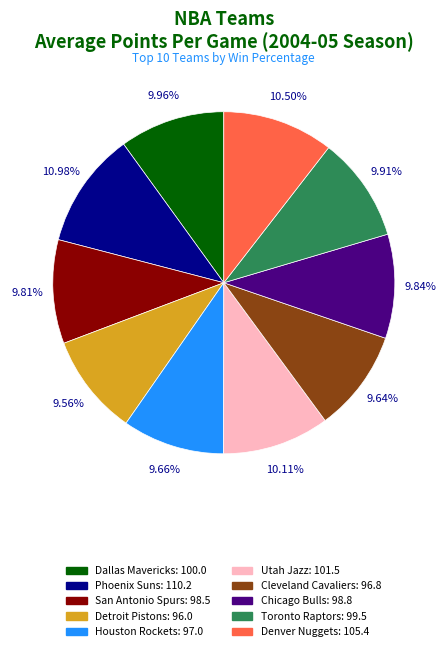

Does any single category account for the majority?

No